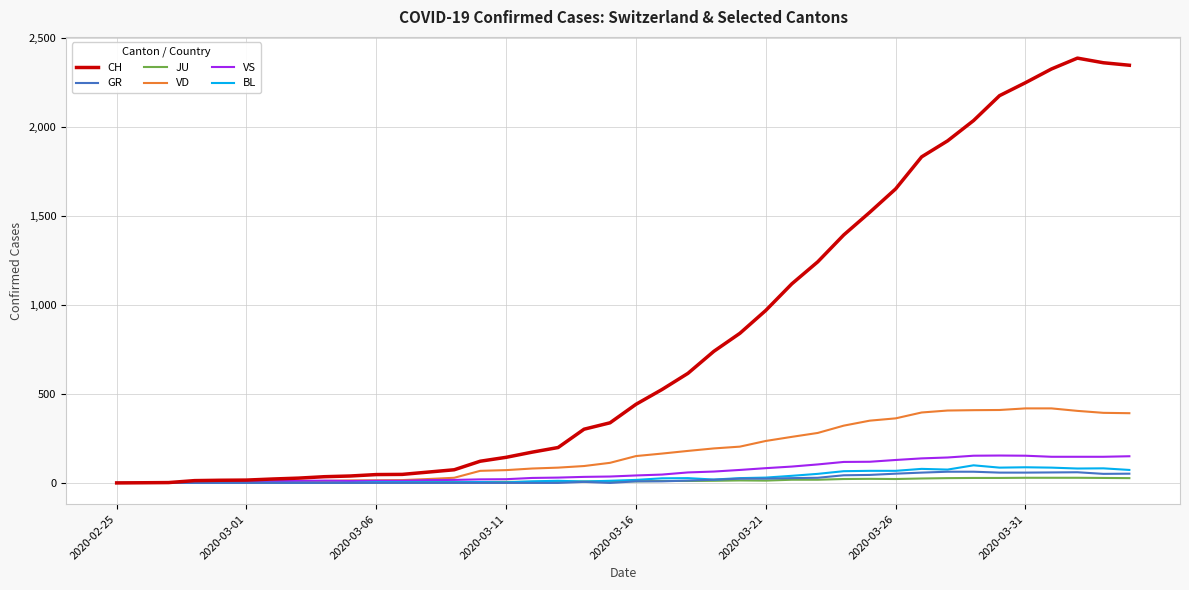

Which series has the largest total across all categories?

CH